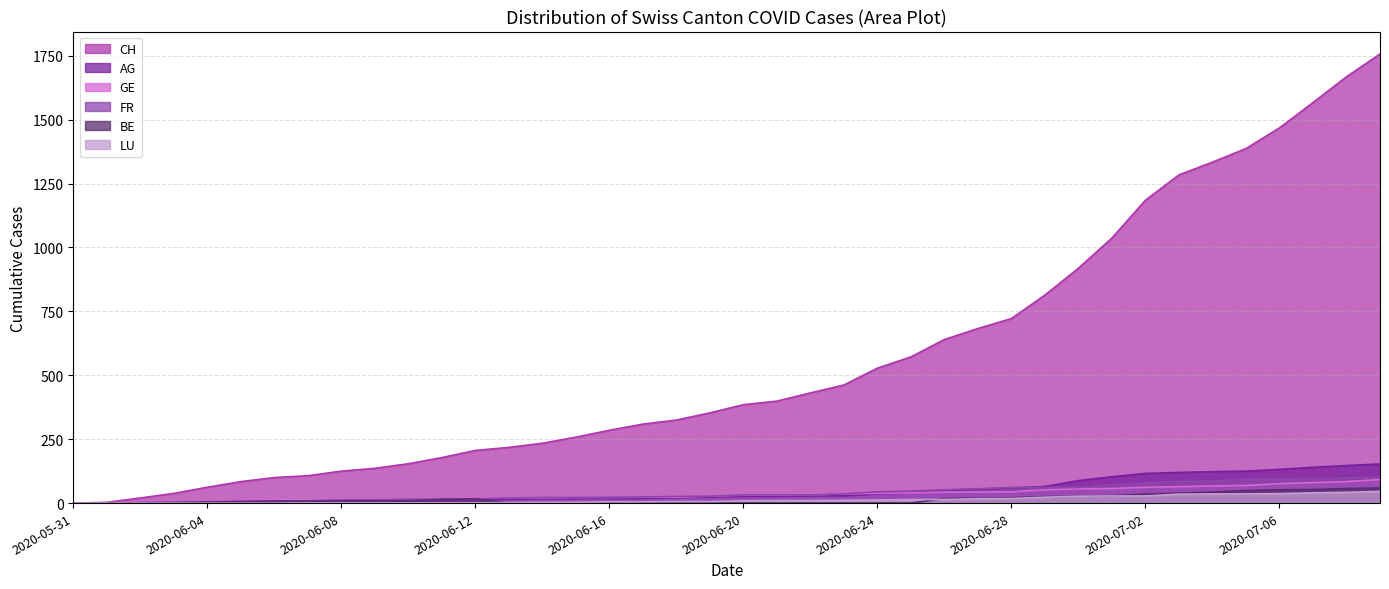

At which label does AG first exceed 26?

2020-06-22